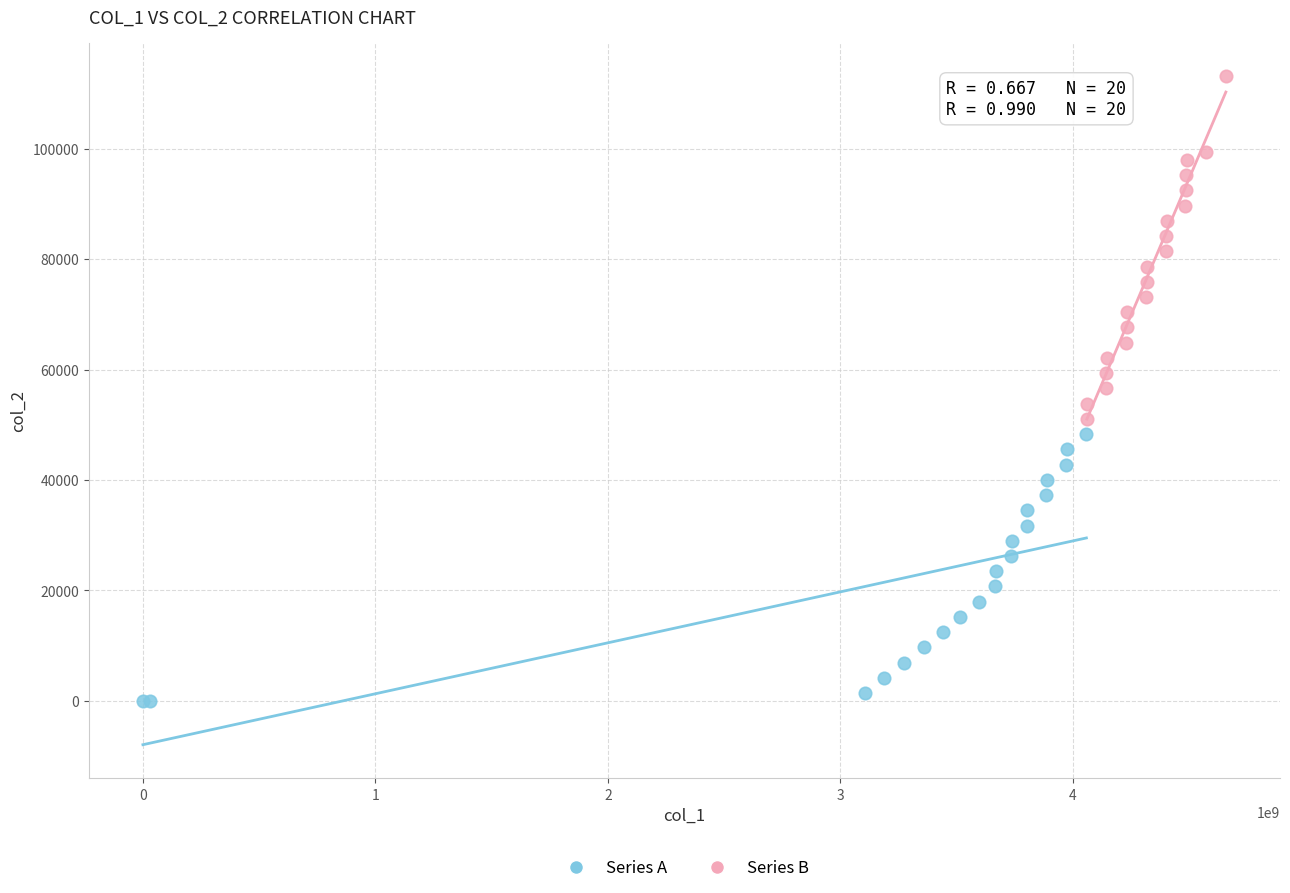

Which series contains the lowest Y value?

Series A